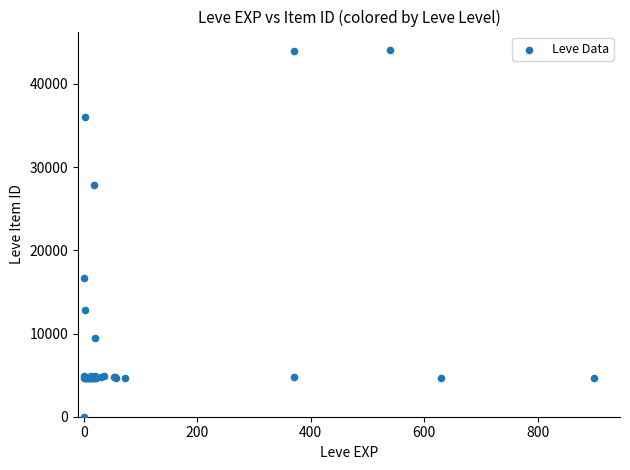

What Y value in the scatter plot is closest to 22050?

16734